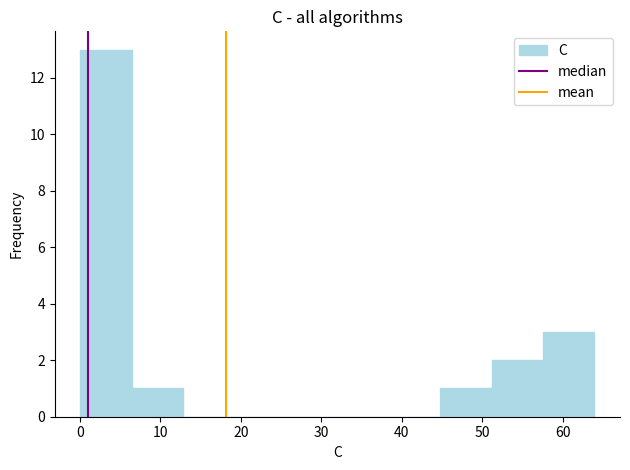

Reading left to right, list every bar in this chart as the range it spans on the x-axis followed by its height. Neither the bar edges nor the heights are printed on the chart, so give them approximately, as read against the axes.

0 to 6: 13
6 to 13: 1
13 to 19: 0
19 to 26: 0
26 to 32: 0
32 to 38: 0
38 to 45: 0
45 to 51: 1
51 to 58: 2
58 to 64: 3